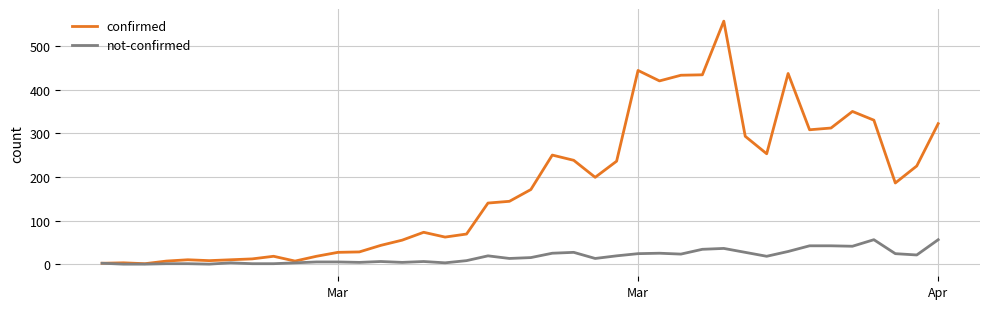

Which series has the widest spread of values?

confirmed